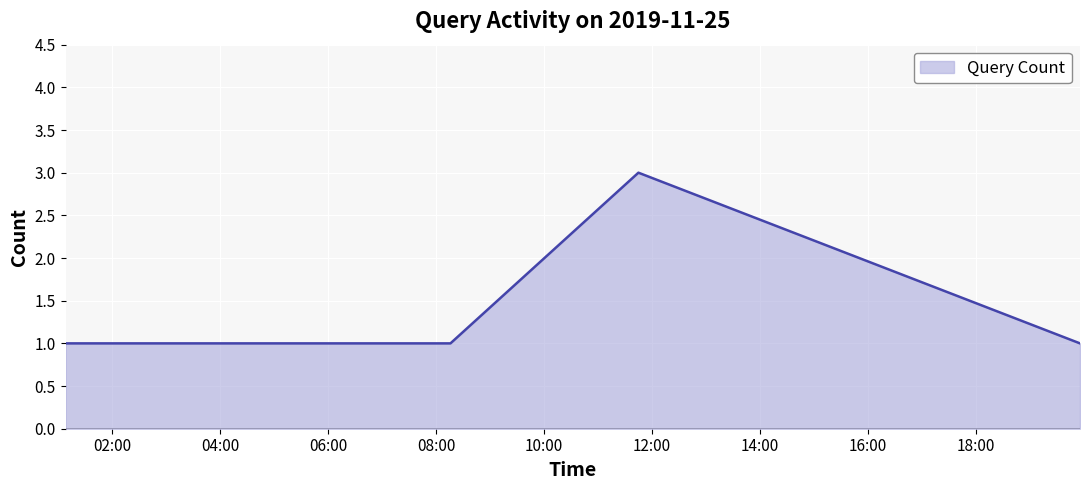

True or false: the data has more than 0 interior local peaks.

True